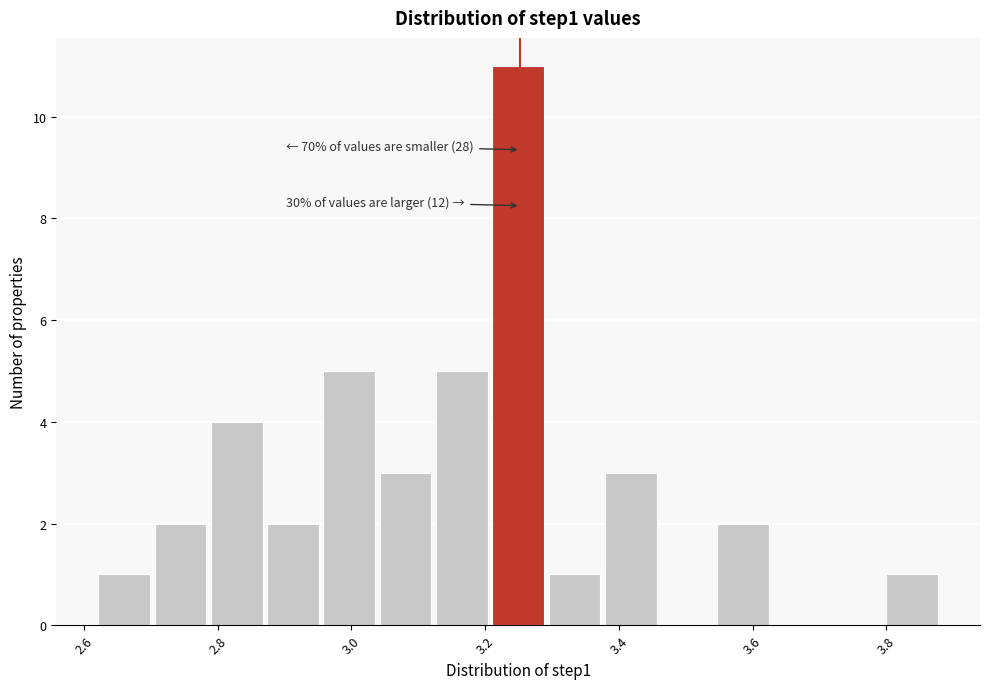

Which range on the x-axis has the tallest bar?

3.22 to 3.30